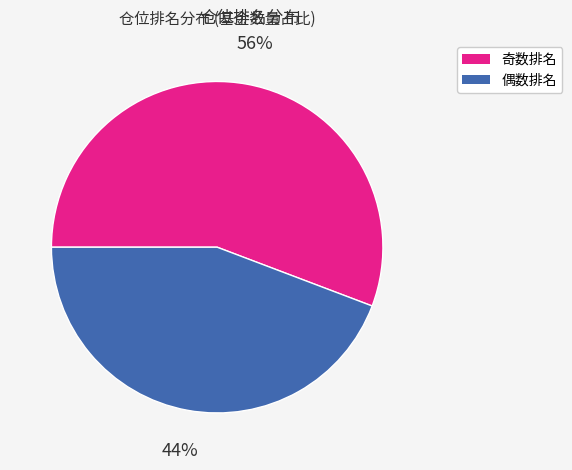

Does any single category account for the majority?

Yes